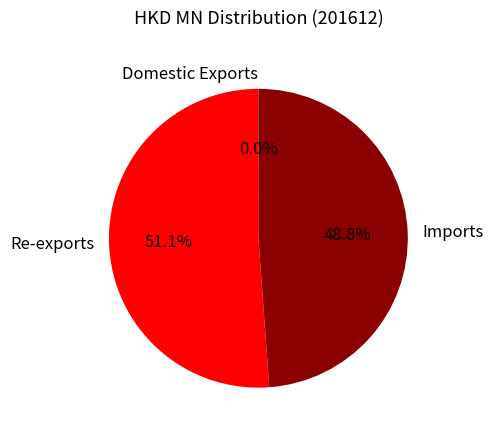

To the nearest percent, what percentage of the pie is Imports?

49%